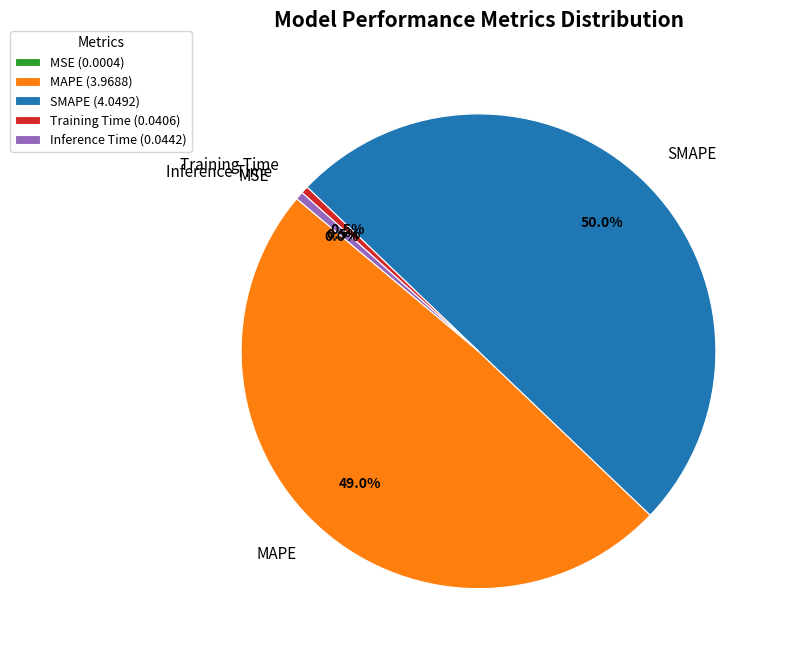

Which has a higher value, Training Time or SMAPE?

SMAPE